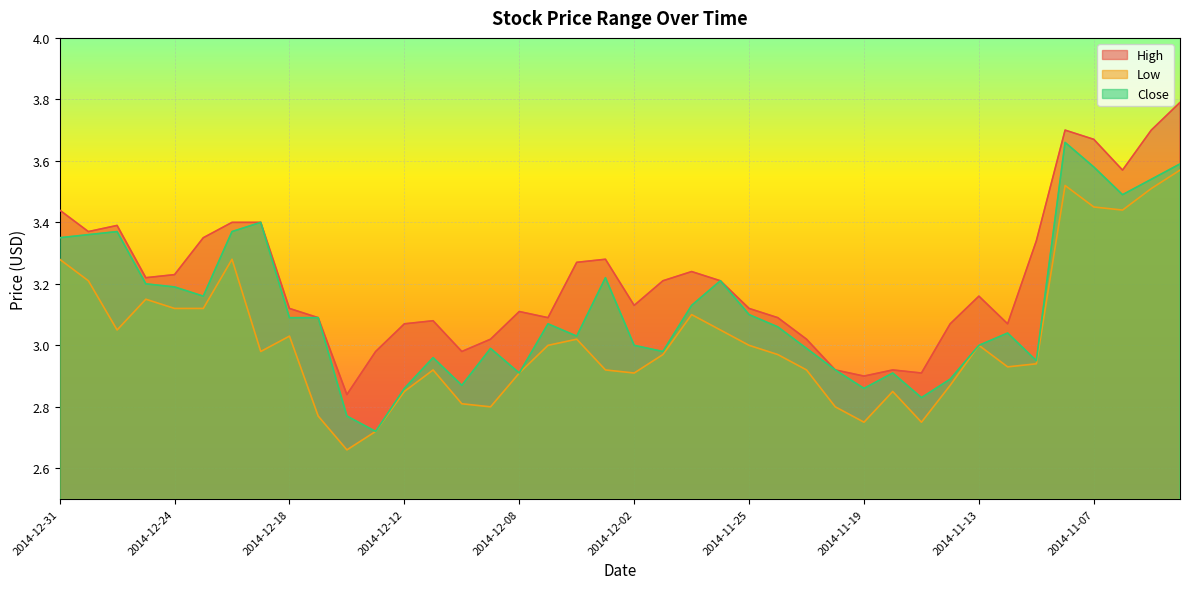

What are all the series names shown in the legend?

High, Low, Close